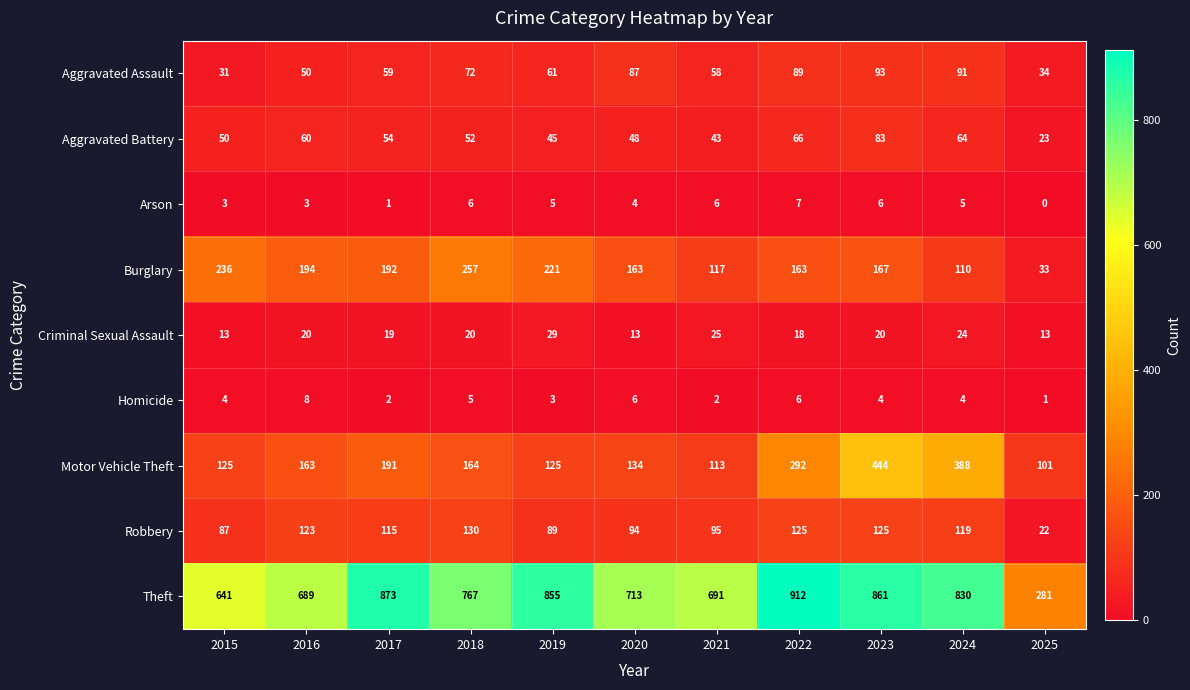

What is the total value across all series at 2015?

1190